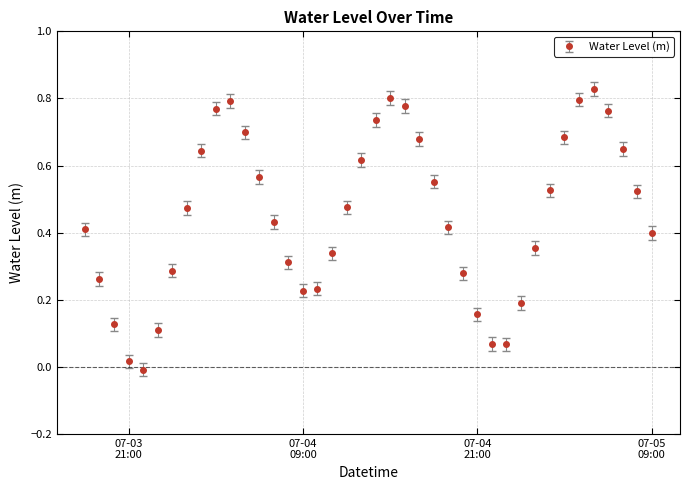

How many interior local valleys (lower than both neighbors) does the data have?

3